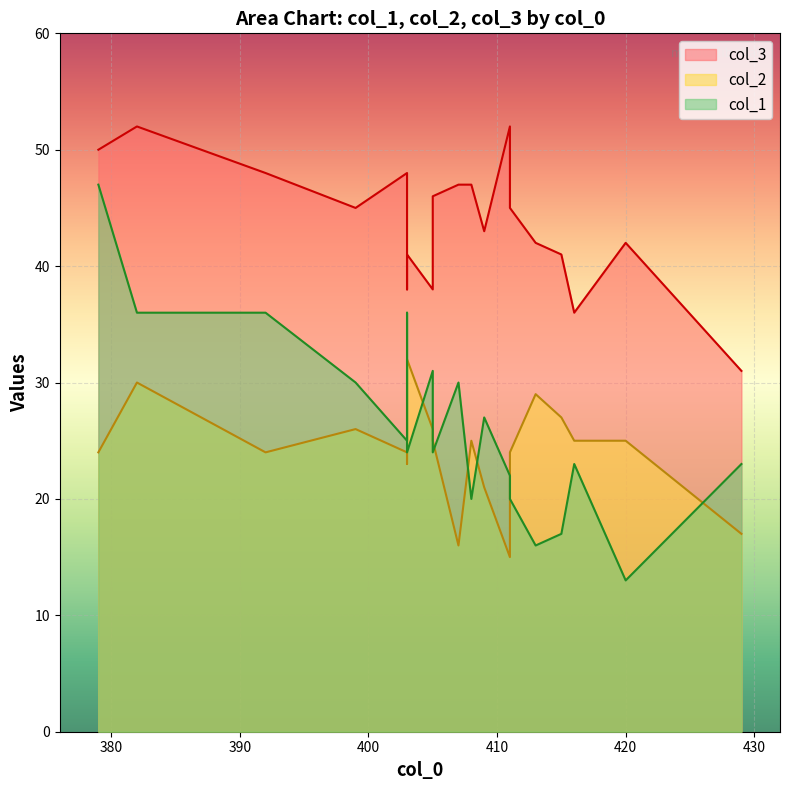

After their last crossing, which series has the higher values: col_2 or col_1?

col_1